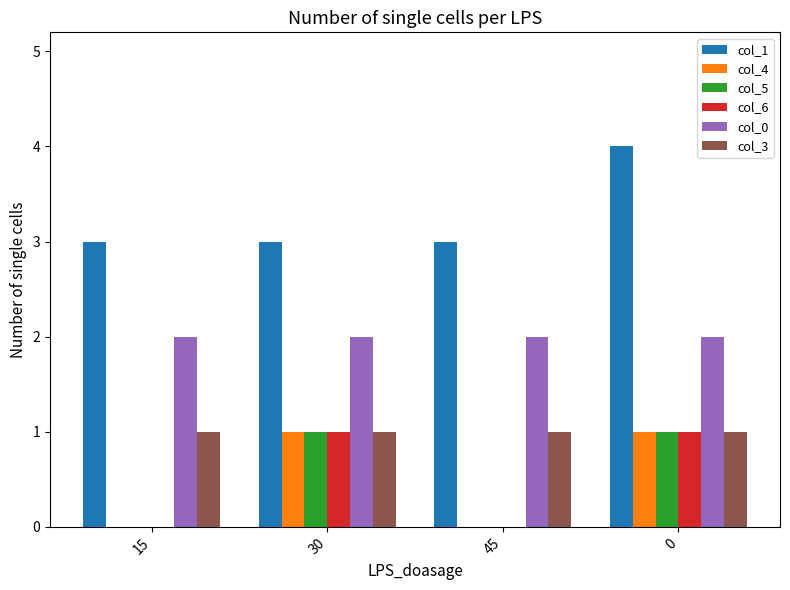

True or false: col_0 has a value of 2 at 15.

True